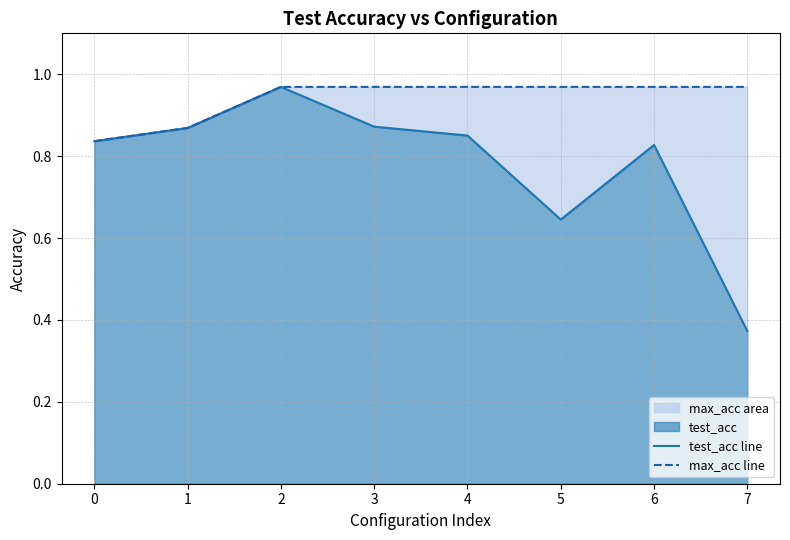

Reading left to right, extract all data points from this chart.

test_acc line: 0.8	0.9	1.0	0.9	0.9	0.6	0.8	0.4
max_acc line: 0.8	0.9	1.0	1.0	1.0	1.0	1.0	1.0